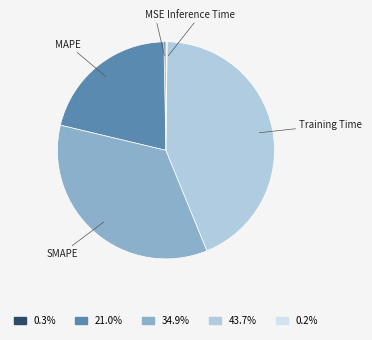

Do 0.3% and 43.7% together represent more than half of the pie?

No